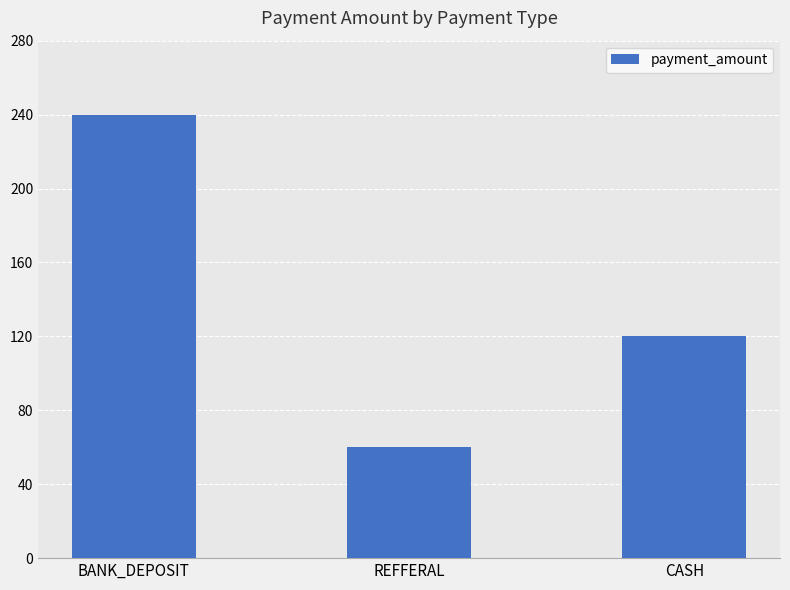

Reading left to right, extract all data points from this chart.

BANK_DEPOSIT=240	REFFERAL=60	CASH=120